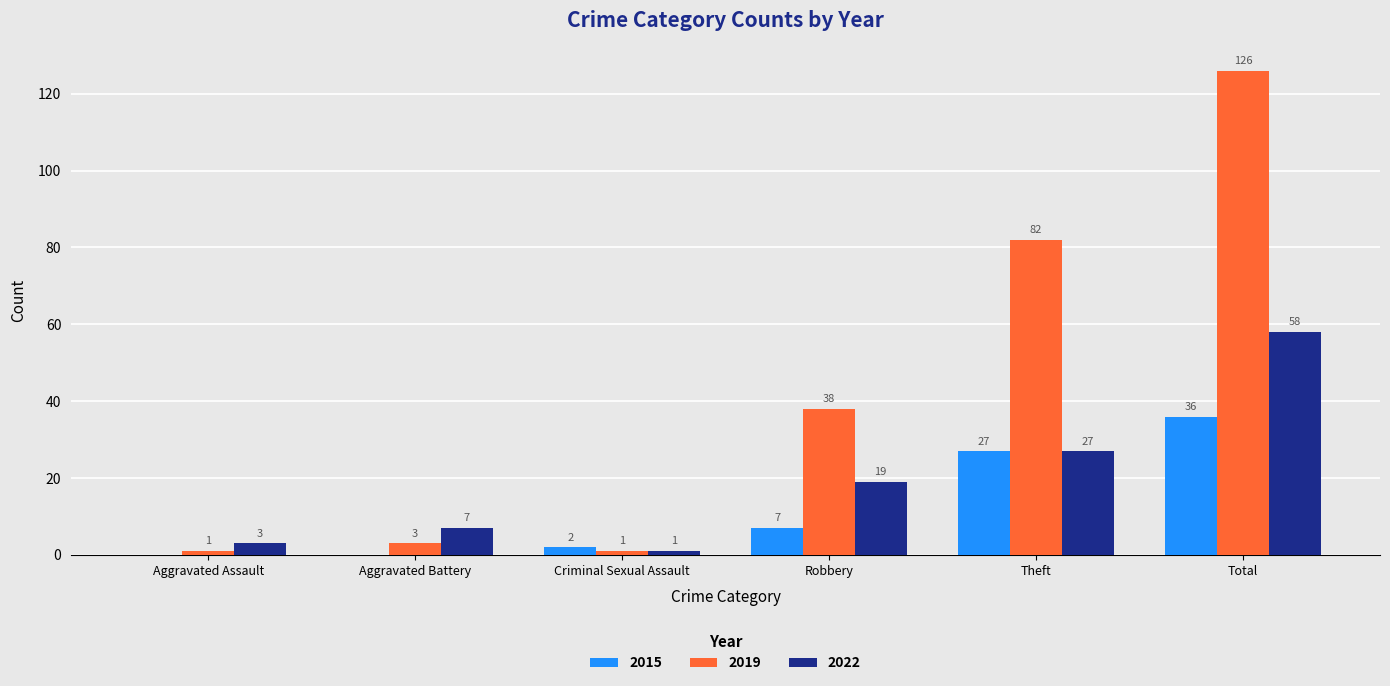

What is the sum of all 2022 values?

115